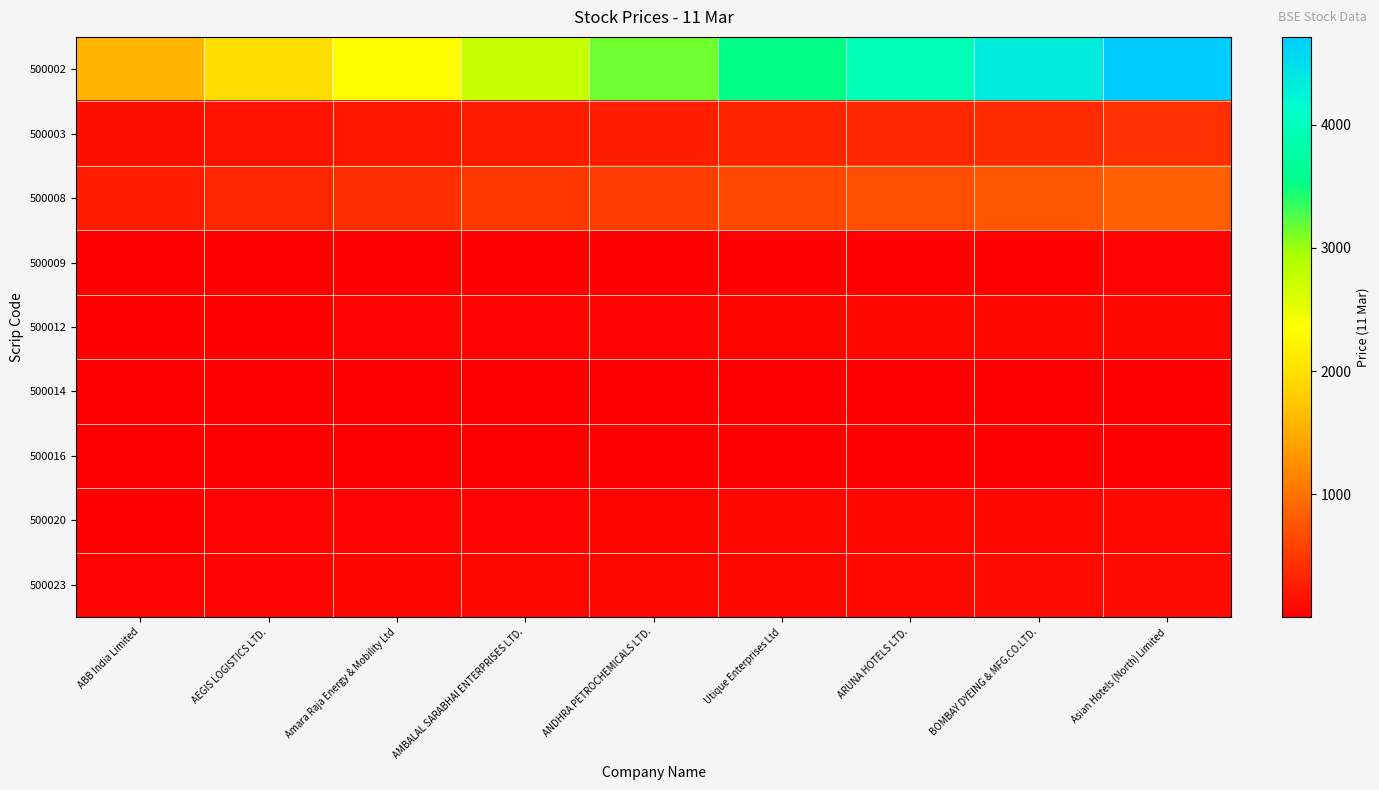

Reading left to right, transcribe all the data shown in this chart.

500002: ABB India Limited=1571.6	AEGIS LOGISTICS LTD.=1964.5	Amara Raja Energy & Mobility Ltd=2357.4	AMBALAL SARABHAI ENTERPRISES LTD.=2750.3	ANDHRA PETROCHEMICALS LTD.=3143.2	Utique Enterprises Ltd=3536.1	ARUNA HOTELS LTD.=3929.0	BOMBAY DYEING & MFG.CO.LTD.=4321.9	Asian Hotels (North) Limited=4714.8
500003: ABB India Limited=140.0	AEGIS LOGISTICS LTD.=175.0	Amara Raja Energy & Mobility Ltd=210.0	AMBALAL SARABHAI ENTERPRISES LTD.=245.0	ANDHRA PETROCHEMICALS LTD.=280.0	Utique Enterprises Ltd=315.0	ARUNA HOTELS LTD.=350.0	BOMBAY DYEING & MFG.CO.LTD.=385.0	Asian Hotels (North) Limited=420.0
500008: ABB India Limited=276.9	AEGIS LOGISTICS LTD.=346.1	Amara Raja Energy & Mobility Ltd=415.3	AMBALAL SARABHAI ENTERPRISES LTD.=484.5	ANDHRA PETROCHEMICALS LTD.=553.7	Utique Enterprises Ltd=622.9	ARUNA HOTELS LTD.=692.1	BOMBAY DYEING & MFG.CO.LTD.=761.3	Asian Hotels (North) Limited=830.6
500009: ABB India Limited=10.0	AEGIS LOGISTICS LTD.=12.5	Amara Raja Energy & Mobility Ltd=15.0	AMBALAL SARABHAI ENTERPRISES LTD.=17.5	ANDHRA PETROCHEMICALS LTD.=20.0	Utique Enterprises Ltd=22.5	ARUNA HOTELS LTD.=25.0	BOMBAY DYEING & MFG.CO.LTD.=27.6	Asian Hotels (North) Limited=30.1
500012: ABB India Limited=23.0	AEGIS LOGISTICS LTD.=28.8	Amara Raja Energy & Mobility Ltd=34.5	AMBALAL SARABHAI ENTERPRISES LTD.=40.2	ANDHRA PETROCHEMICALS LTD.=46.0	Utique Enterprises Ltd=51.8	ARUNA HOTELS LTD.=57.5	BOMBAY DYEING & MFG.CO.LTD.=63.2	Asian Hotels (North) Limited=69.0
500014: ABB India Limited=2.0	AEGIS LOGISTICS LTD.=2.5	Amara Raja Energy & Mobility Ltd=3.0	AMBALAL SARABHAI ENTERPRISES LTD.=3.5	ANDHRA PETROCHEMICALS LTD.=4.0	Utique Enterprises Ltd=4.5	ARUNA HOTELS LTD.=5.0	BOMBAY DYEING & MFG.CO.LTD.=5.5	Asian Hotels (North) Limited=6.0
500016: ABB India Limited=5.8	AEGIS LOGISTICS LTD.=7.2	Amara Raja Energy & Mobility Ltd=8.6	AMBALAL SARABHAI ENTERPRISES LTD.=10.1	ANDHRA PETROCHEMICALS LTD.=11.5	Utique Enterprises Ltd=12.9	ARUNA HOTELS LTD.=14.4	BOMBAY DYEING & MFG.CO.LTD.=15.8	Asian Hotels (North) Limited=17.2
500020: ABB India Limited=26.7	AEGIS LOGISTICS LTD.=33.4	Amara Raja Energy & Mobility Ltd=40.0	AMBALAL SARABHAI ENTERPRISES LTD.=46.7	ANDHRA PETROCHEMICALS LTD.=53.4	Utique Enterprises Ltd=60.0	ARUNA HOTELS LTD.=66.7	BOMBAY DYEING & MFG.CO.LTD.=73.4	Asian Hotels (North) Limited=80.1
500023: ABB India Limited=33.5	AEGIS LOGISTICS LTD.=41.9	Amara Raja Energy & Mobility Ltd=50.3	AMBALAL SARABHAI ENTERPRISES LTD.=58.7	ANDHRA PETROCHEMICALS LTD.=67.1	Utique Enterprises Ltd=75.5	ARUNA HOTELS LTD.=83.9	BOMBAY DYEING & MFG.CO.LTD.=92.3	Asian Hotels (North) Limited=100.6